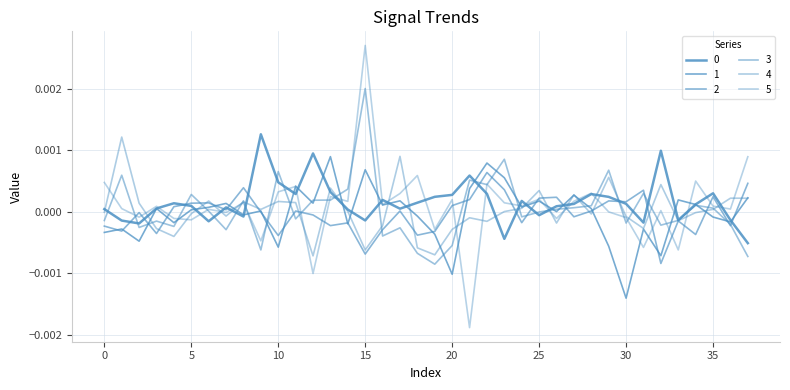

List the labels in order of 3 value, smallest first.

19, 37, 18, 9, 20, 16, 7, 17, 2, 4, 32, 36, 30, 3, 0, 33, 11, 24, 25, 6, 26, 35, 27, 28, 34, 8, 12, 13, 5, 31, 14, 22, 21, 1, 10, 29, 23, 15